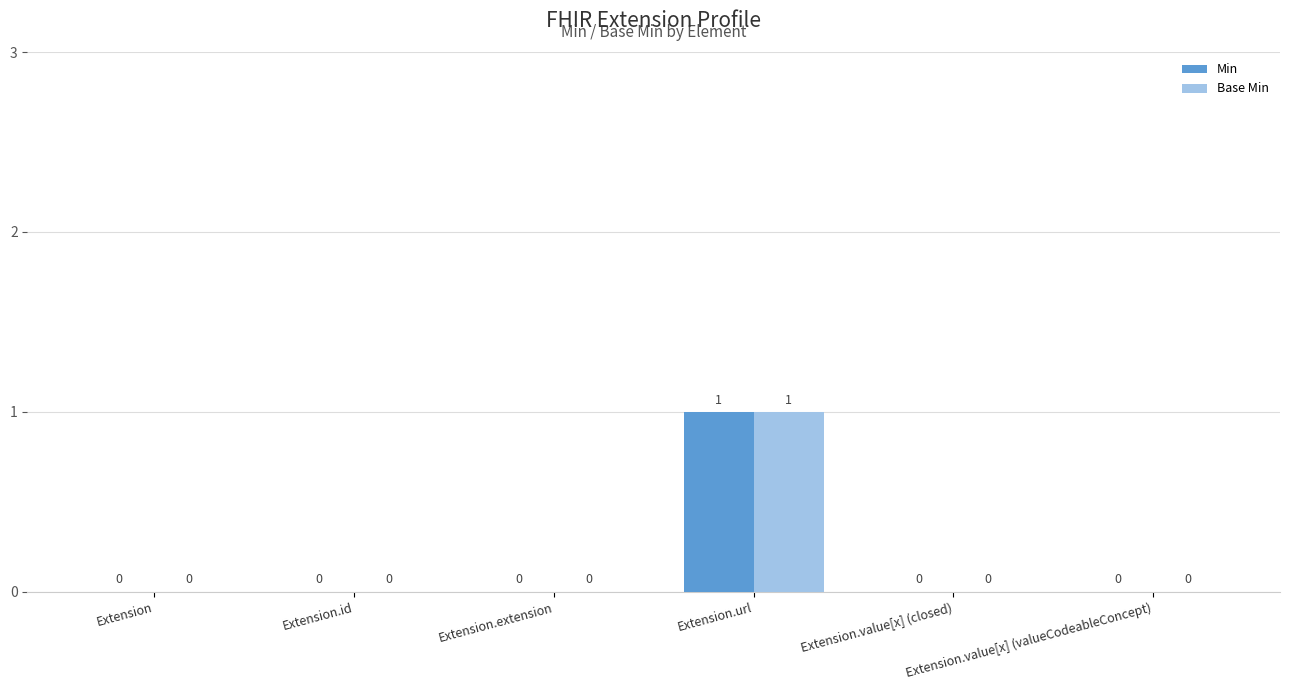

At which category is the sum across all series the highest?

Extension.url